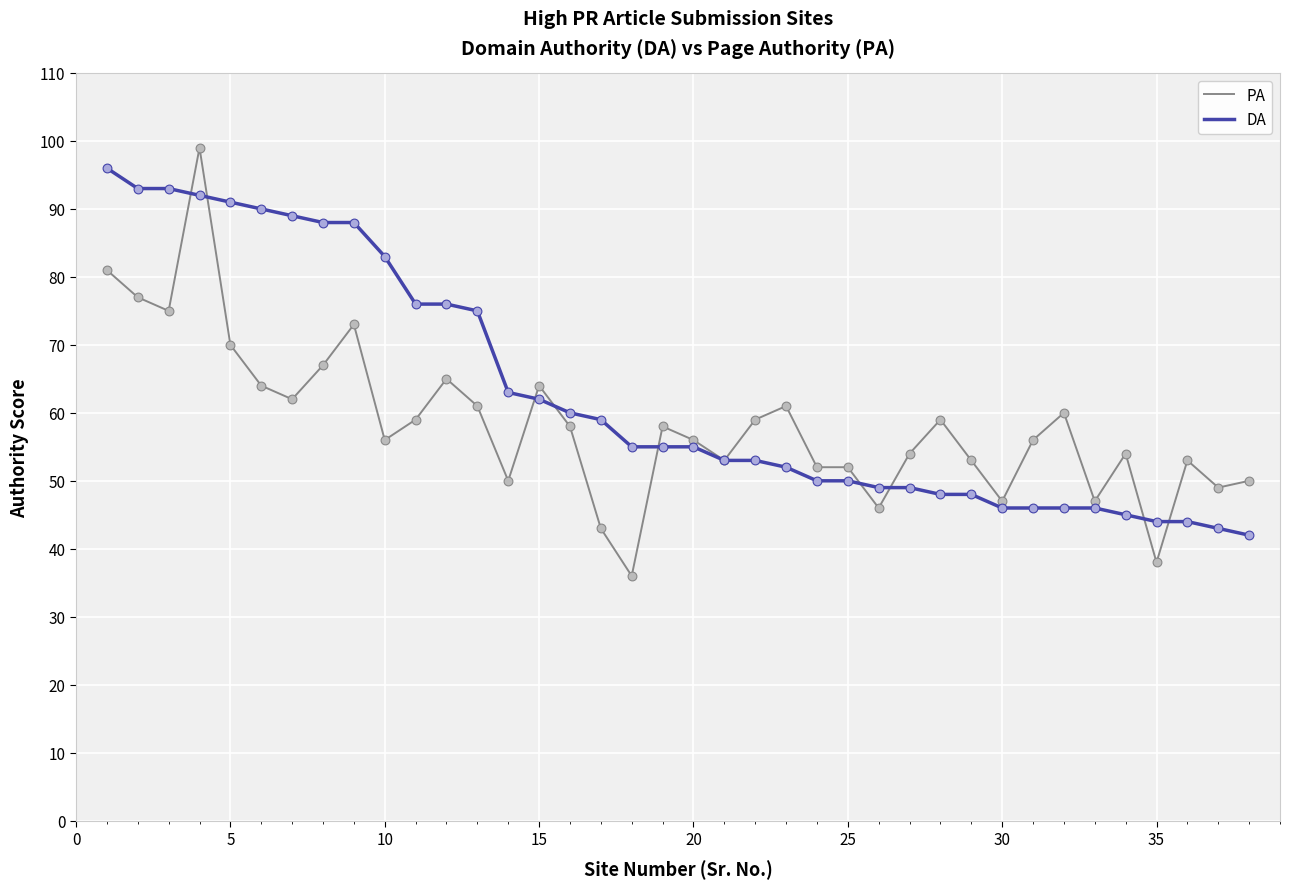

Which series has the widest spread of values?

PA